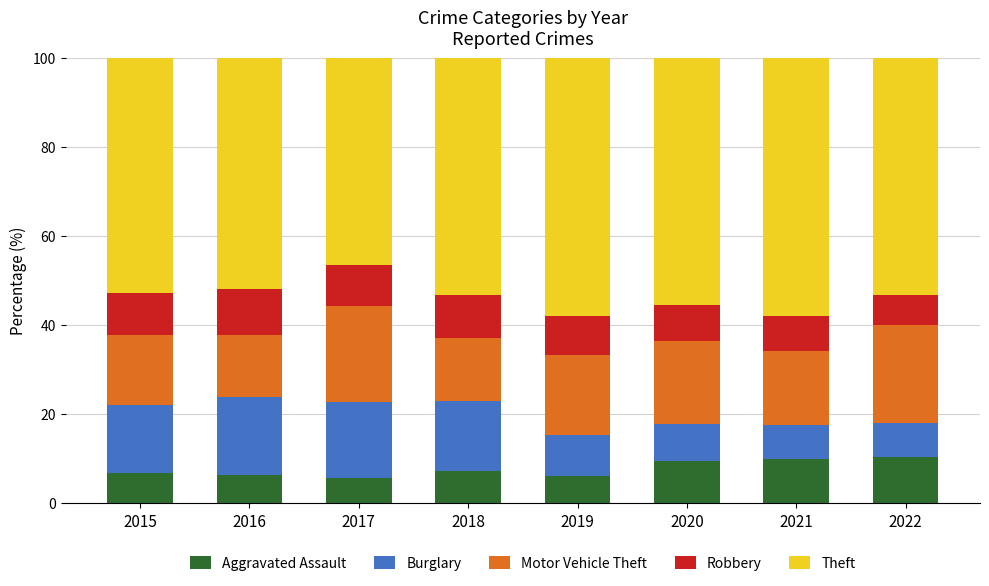

What is the difference between the maximum and minimum values in the Aggravated Assault series?

4.8